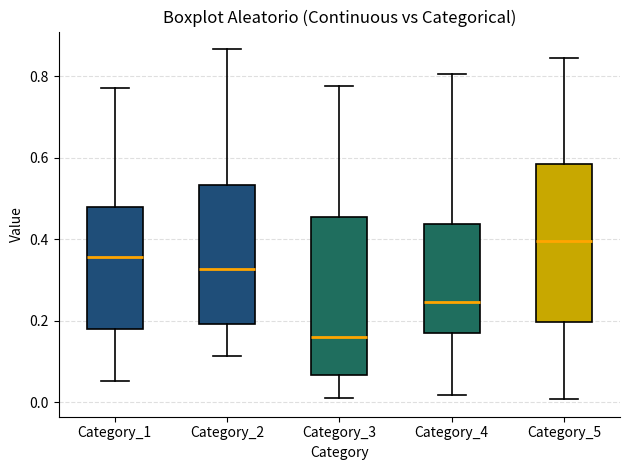

Reading left to right, transcribe this box plot: for each box, give where its median line is, the range the box spans, and where its two whiskers end, as read against the y-axis. The values are not printed on the chart, so give them approximately, as read against the axis.

Category_1: median 0.36, box 0.18 to 0.48, whiskers 0.06 to 0.78
Category_2: median 0.32, box 0.20 to 0.54, whiskers 0.12 to 0.86
Category_3: median 0.16, box 0.06 to 0.46, whiskers 0.02 to 0.78
Category_4: median 0.24, box 0.18 to 0.44, whiskers 0.02 to 0.80
Category_5: median 0.40, box 0.20 to 0.58, whiskers 0.00 to 0.84